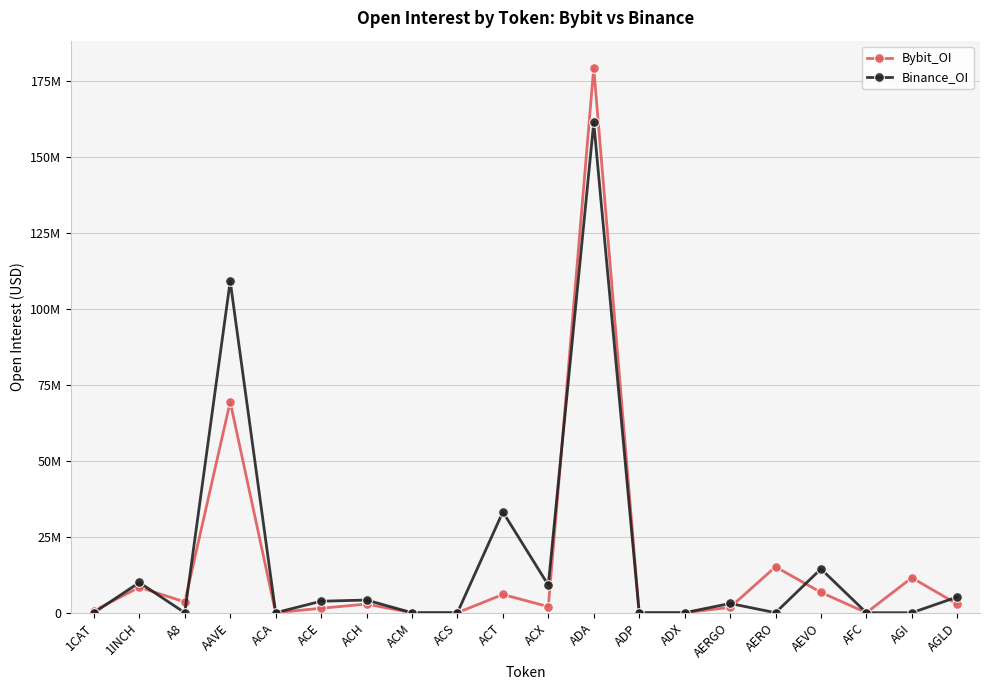

Is this an area chart (filled region under the line)?

No